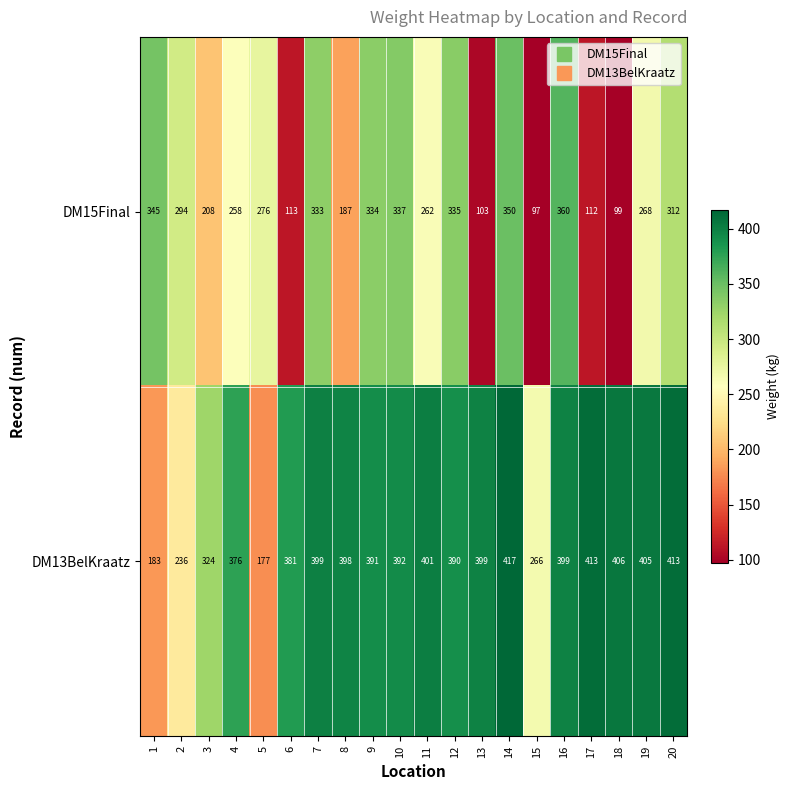

The DM13BelKraatz series shows 454 at 3. True or false?

False